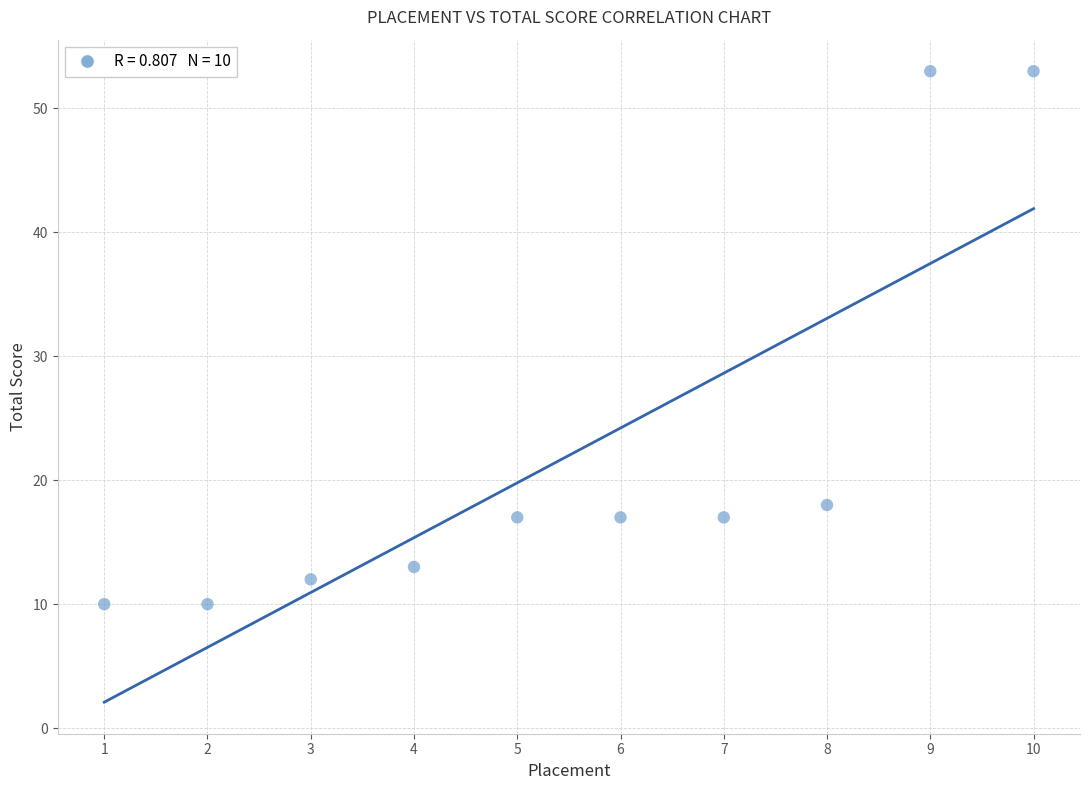

What Y value in the scatter plot is closest to 31?

18